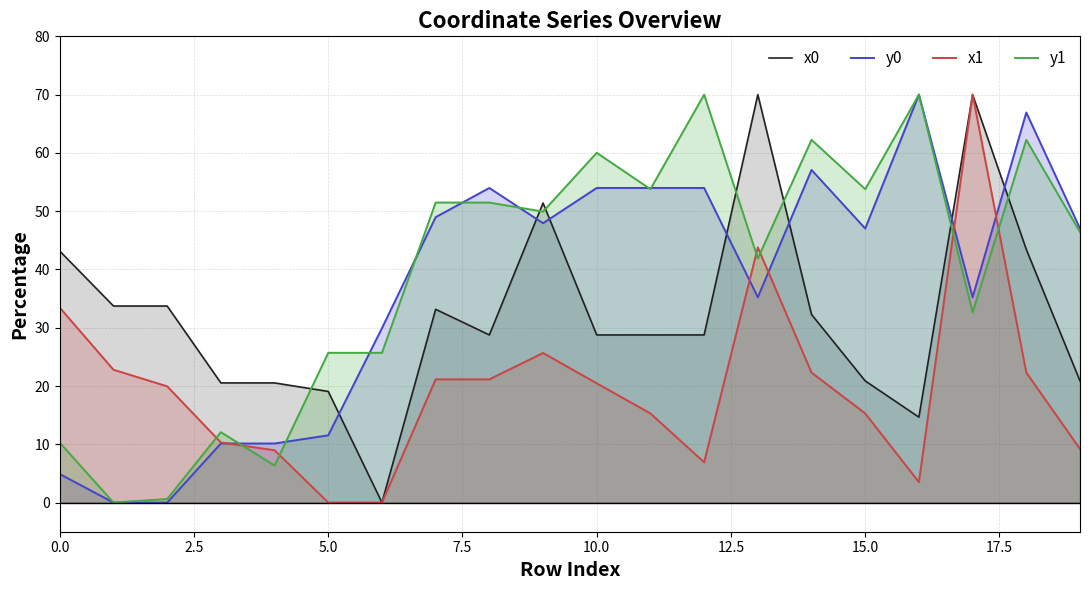

True or false: y0 has more than 1 interior local peaks.

True